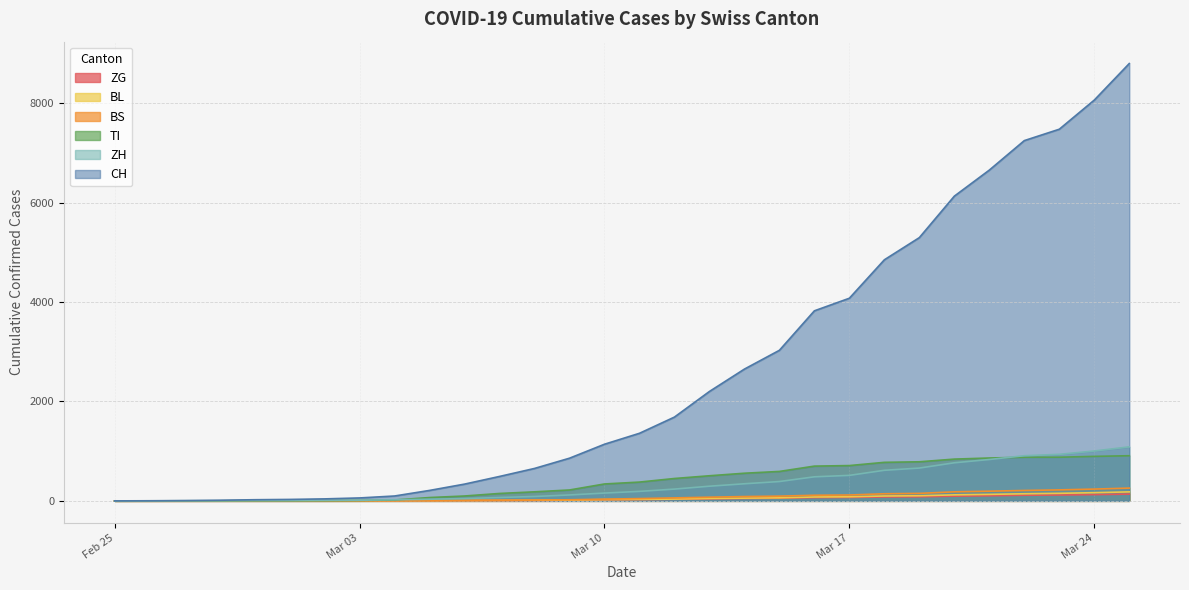

The value of ZG at Mar 03 is 1. True or false?

True